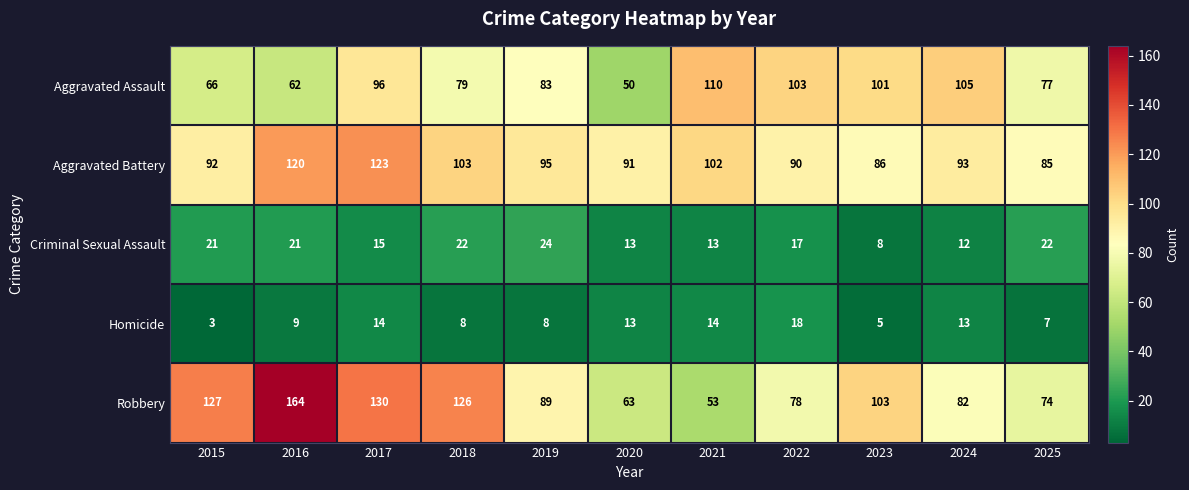

Rank the series by their maximum value, from highest to lowest.

Robbery, Aggravated Battery, Aggravated Assault, Criminal Sexual Assault, Homicide